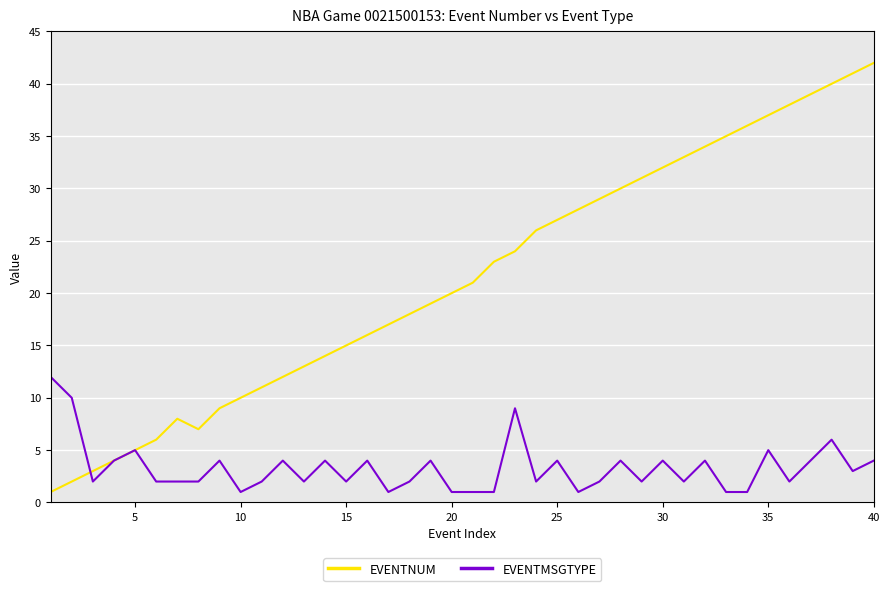

Which series has the widest spread of values?

EVENTNUM